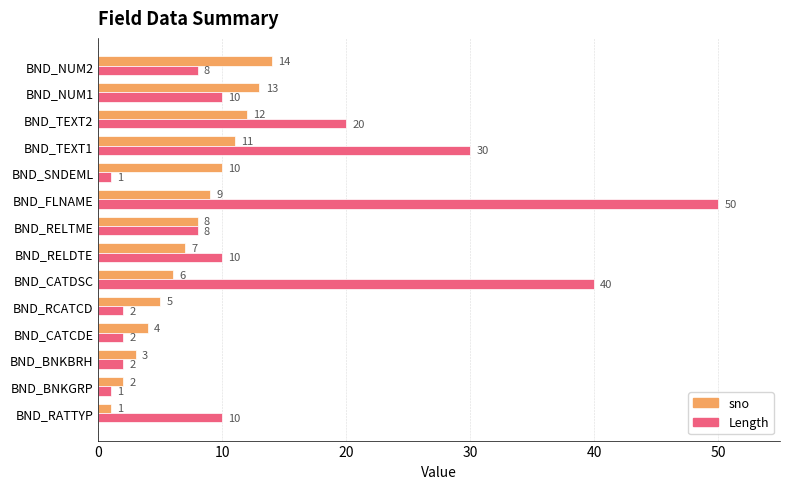

What is the average value of the sno series?

8